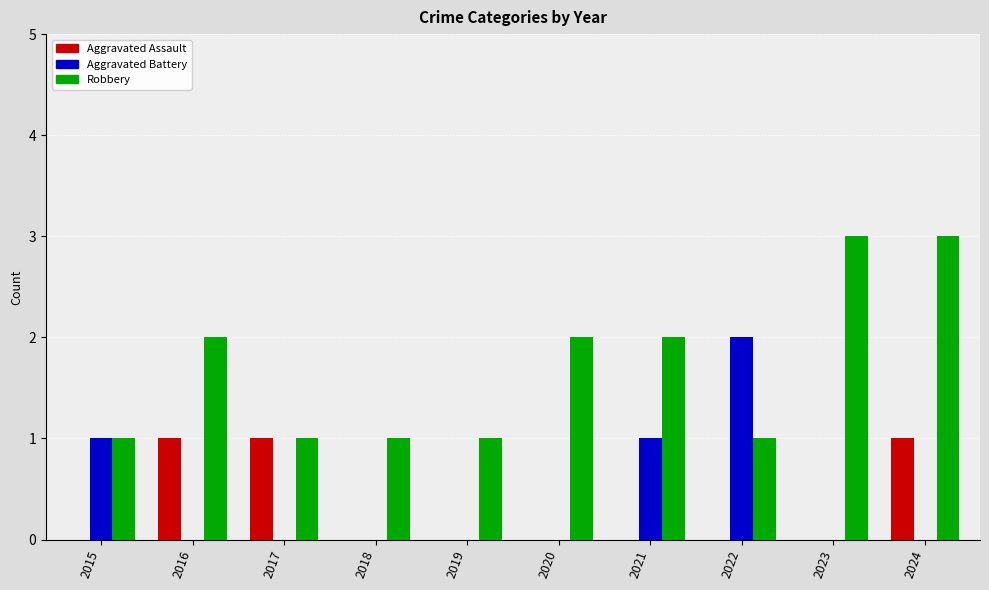

Is the value of Robbery at 2016 greater than the value of Aggravated Assault at 2016?

Yes